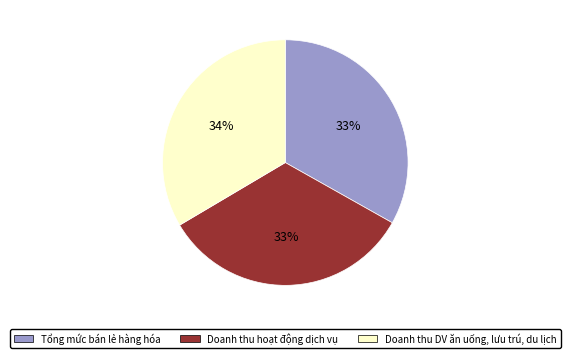

True or false: Doanh thu hoạt động dịch vụ accounts for 33% of the total.

True